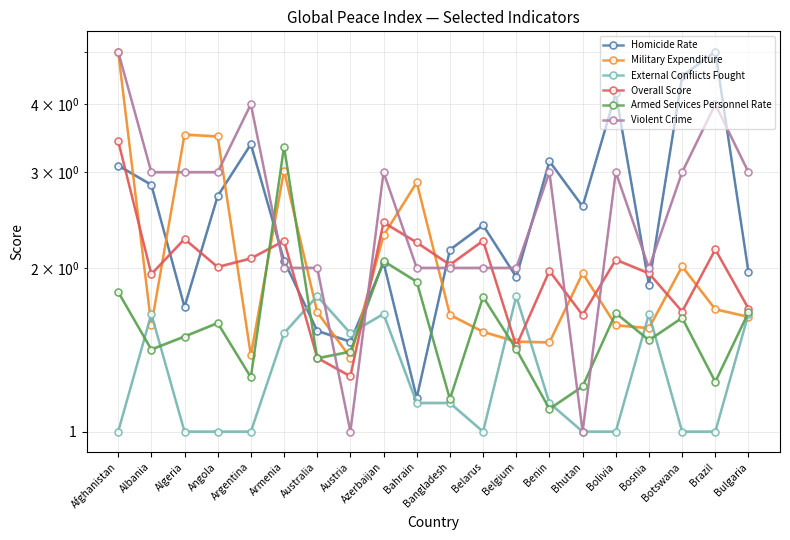

Which series has the largest range (max minus min)?

Violent Crime